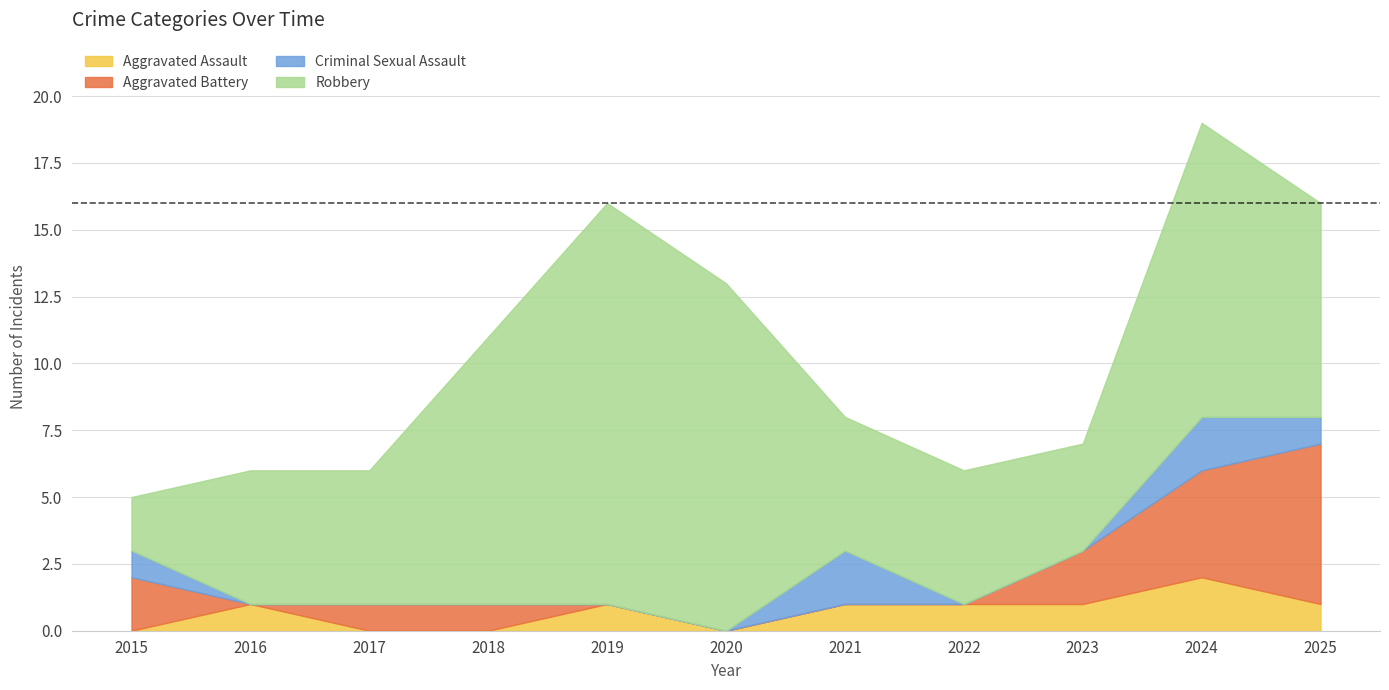

The Aggravated Battery series shows 2 at 2020. True or false?

False